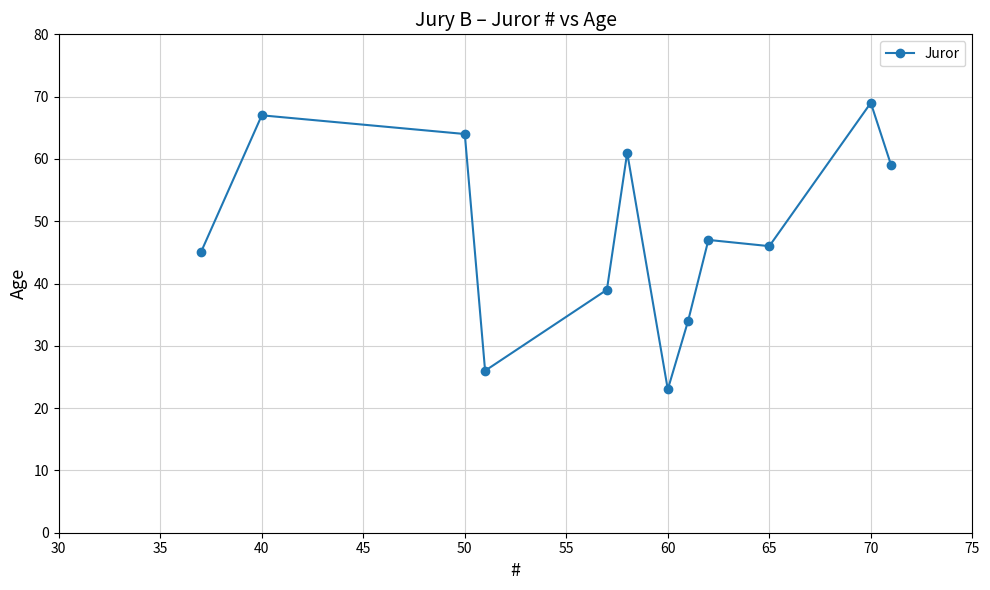

What is the sum of all values?

580